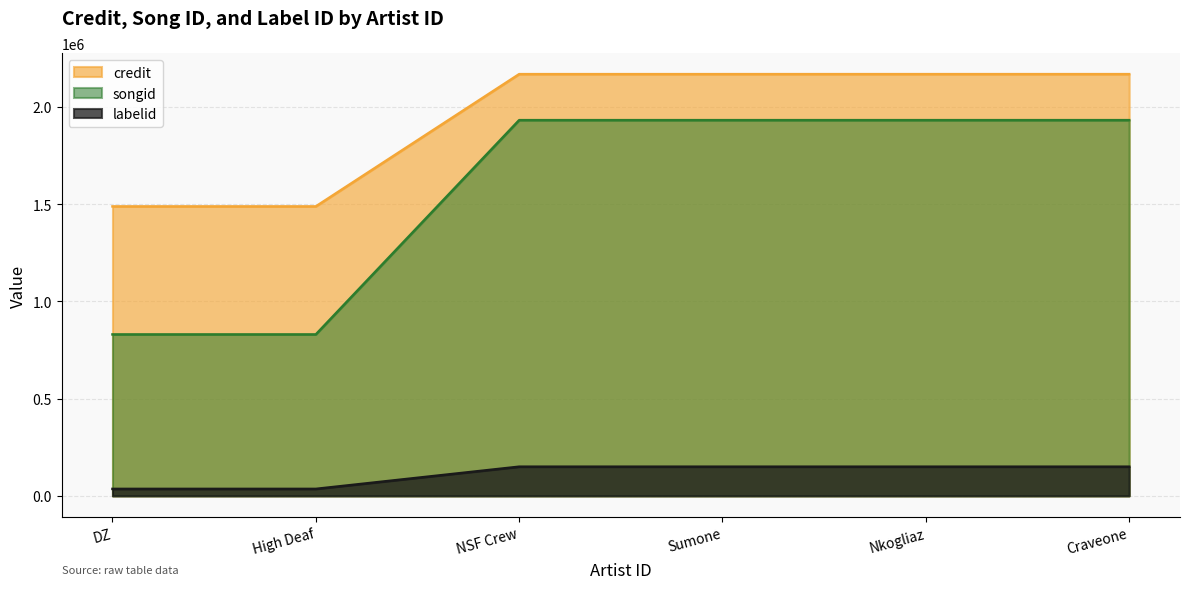

Which series has the largest range (max minus min)?

songid